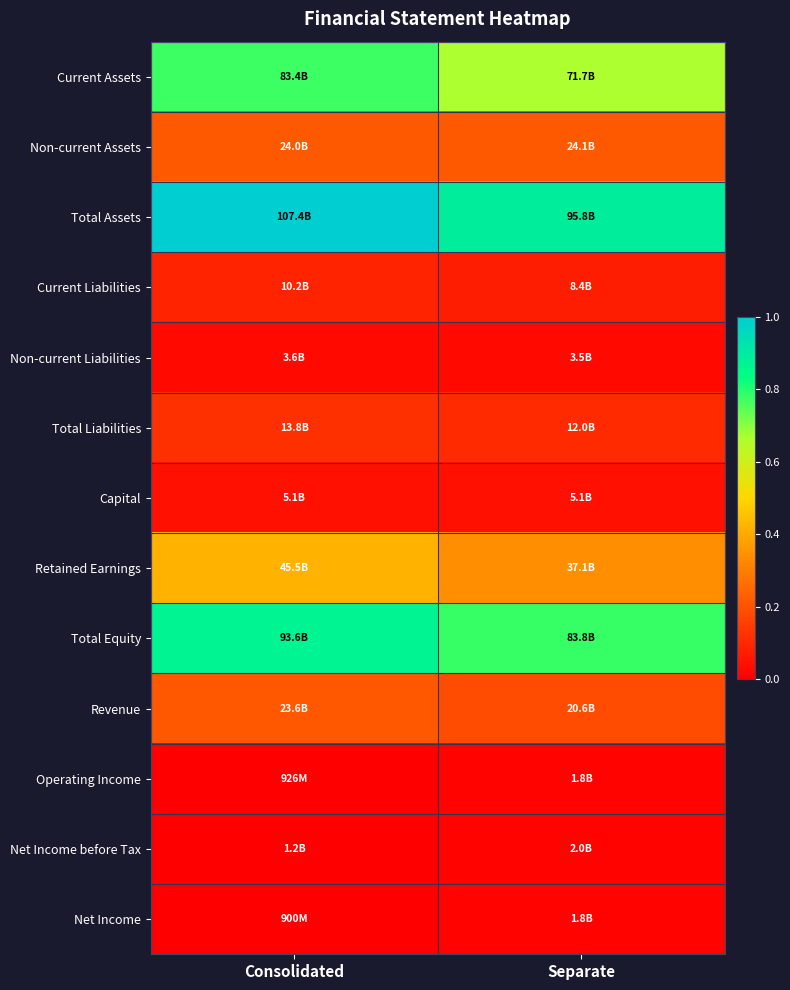

Reading right to left, list all the values displayed in this chart.

Current Assets: Separate=0.7	Consolidated=0.8
Non-current Assets: Separate=0.2	Consolidated=0.2
Total Assets: Separate=0.9	Consolidated=1.0
Current Liabilities: Separate=0.1	Consolidated=0.1
Non-current Liabilities: Separate=0.0	Consolidated=0.0
Total Liabilities: Separate=0.1	Consolidated=0.1
Capital: Separate=0.0	Consolidated=0.0
Retained Earnings: Separate=0.3	Consolidated=0.4
Total Equity: Separate=0.8	Consolidated=0.9
Revenue: Separate=0.2	Consolidated=0.2
Operating Income: Separate=0.0	Consolidated=0.0
Net Income before Tax: Separate=0.0	Consolidated=0.0
Net Income: Separate=0.0	Consolidated=0.0